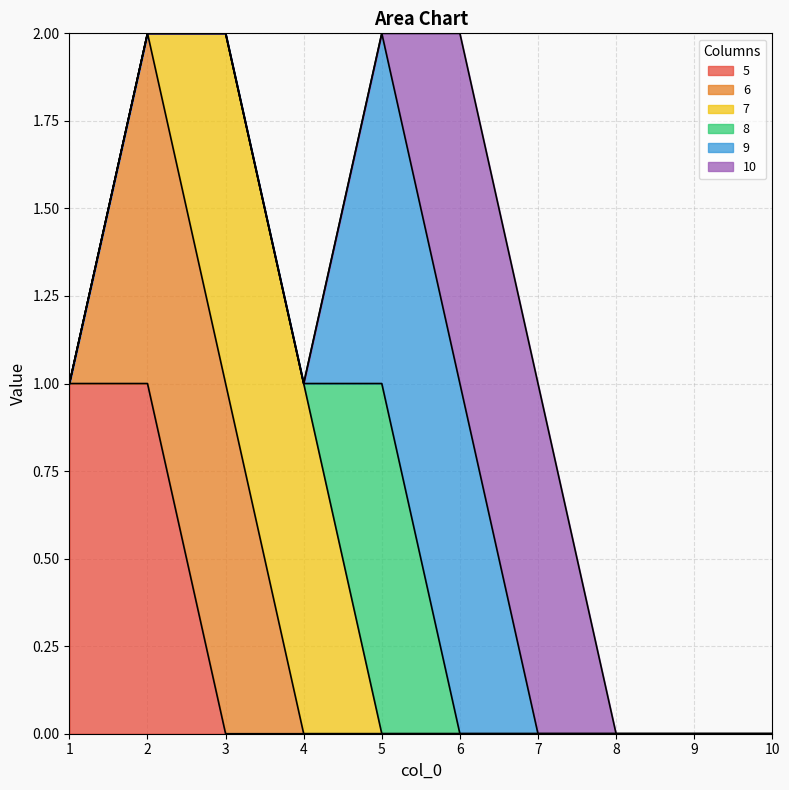

How many data points in 5 are above 0?

2